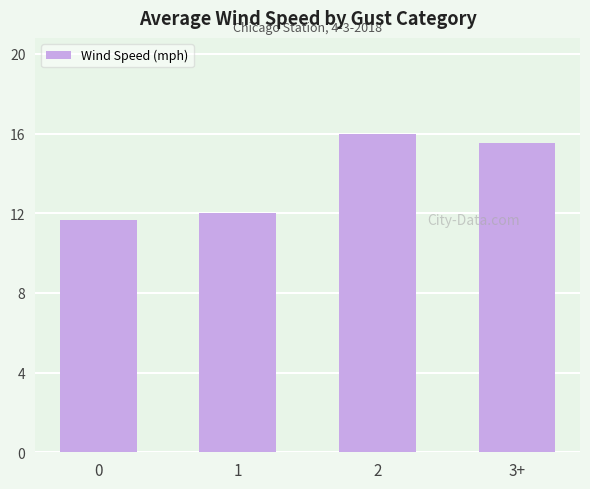

Count the number of data series in this chart.

1